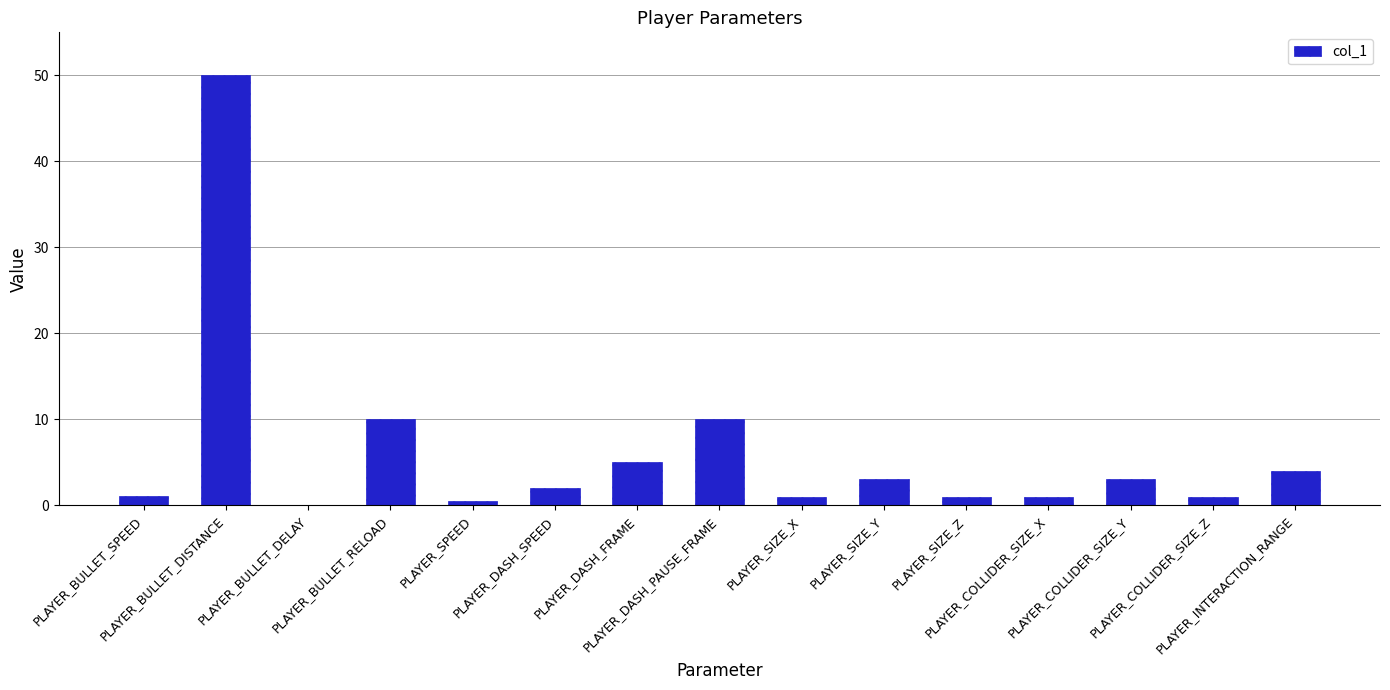

What is the maximum value shown in the chart?

50.0